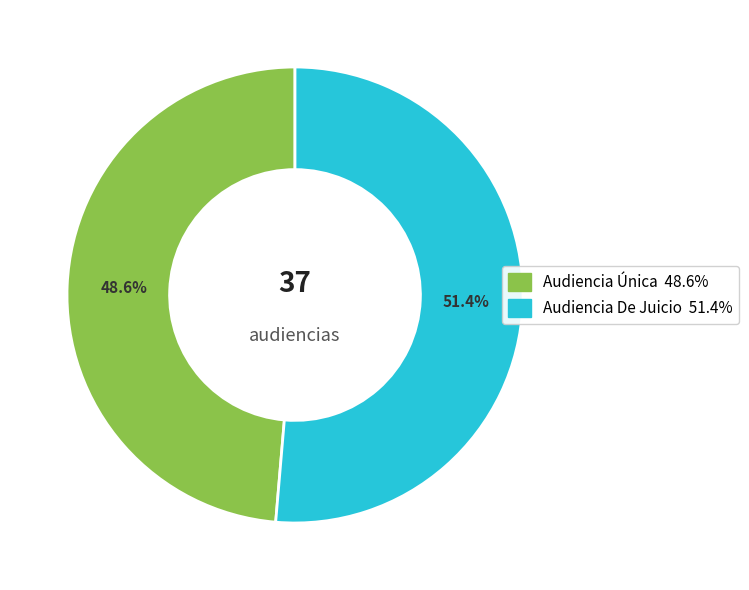

True or false: Audiencia Única accounts for 38% of the total.

False